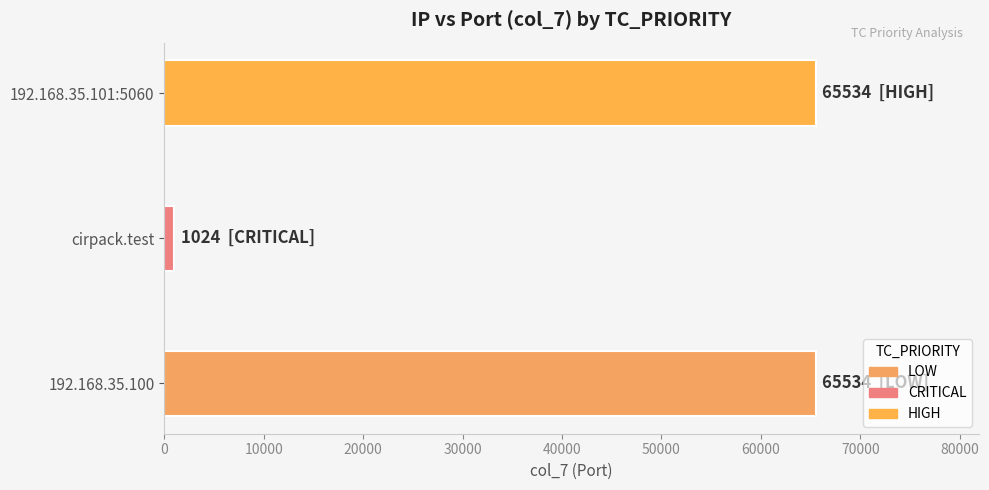

Approximately how many times larger is the value at 192.168.35.101:5060 compared to 192.168.35.100?

1.0